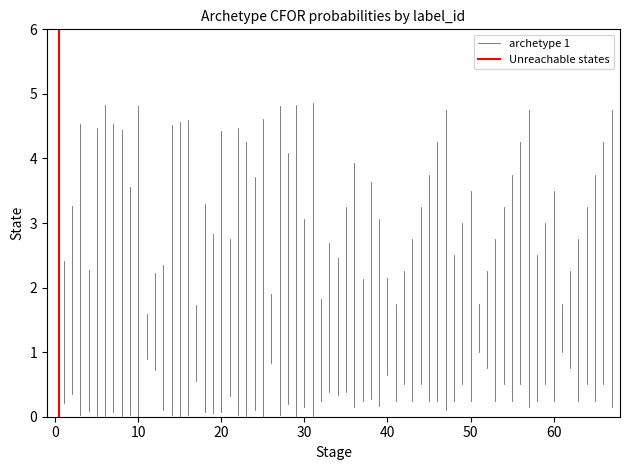

Rank the series by their average value, from lowest to highest.

Unreachable states, archetype 1